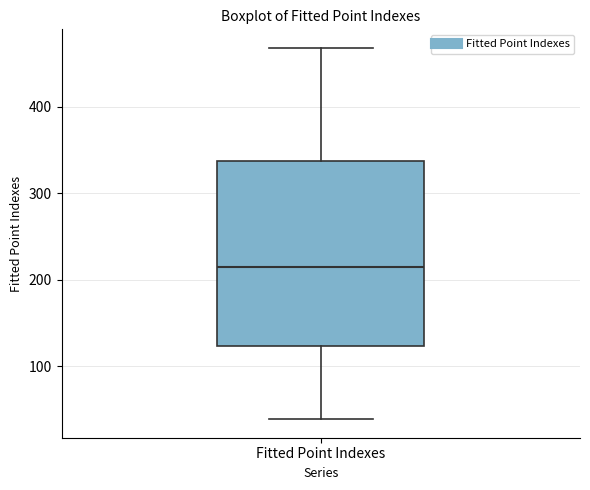

Transcribe this box plot: give where the median line is, the range the box spans, and where the two whiskers end, as read against the y-axis. The values are not printed on the chart, so give them approximately, as read against the axis.

median 220, box 120 to 340, whiskers 40 to 470